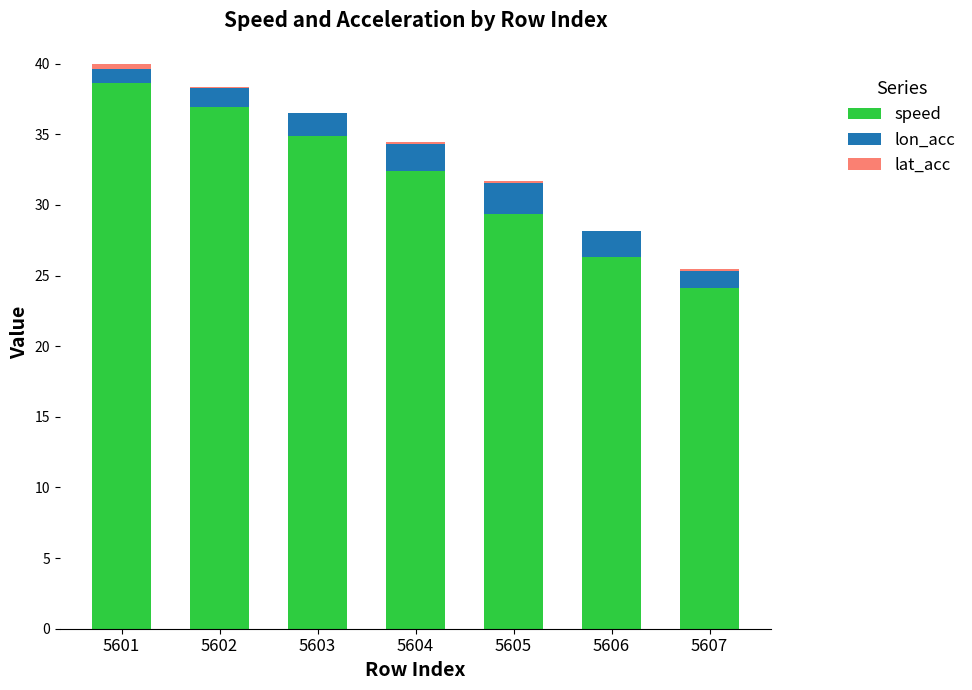

Are the bars horizontal?

No